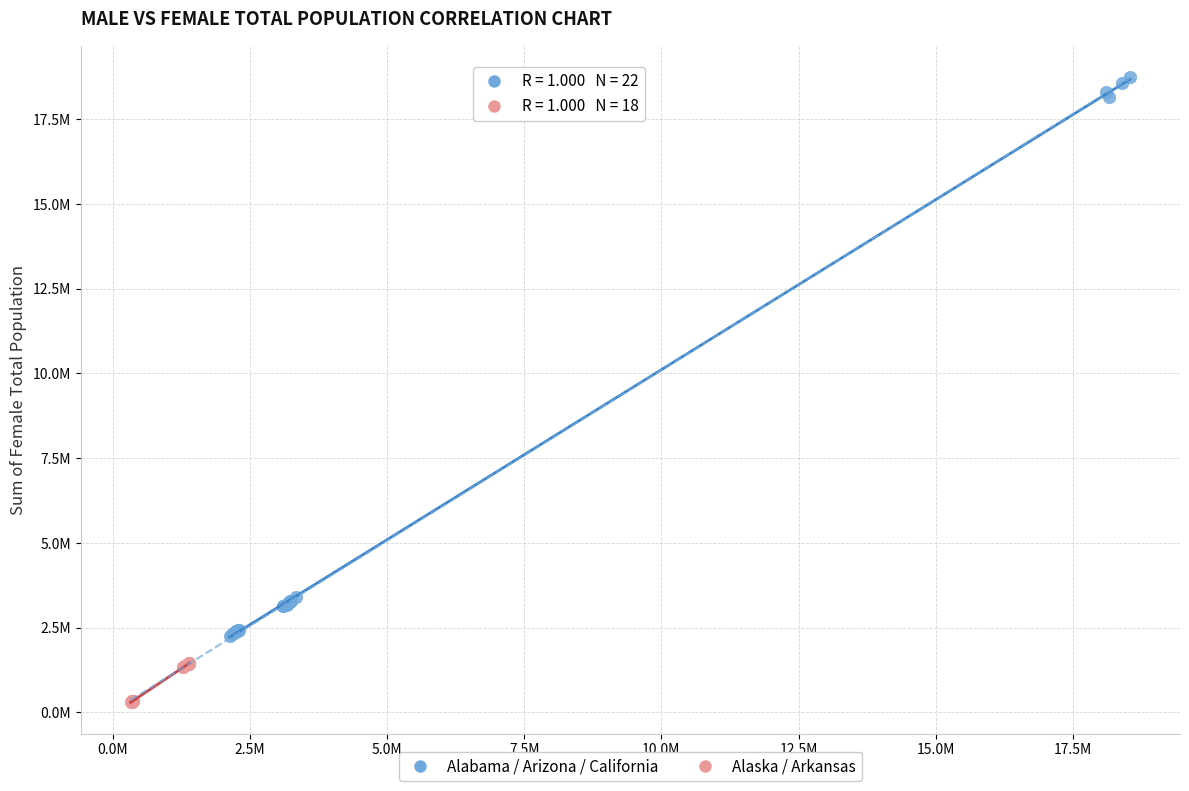

What are all the series names shown in the legend?

Alabama / Arizona / California, Alaska / Arkansas